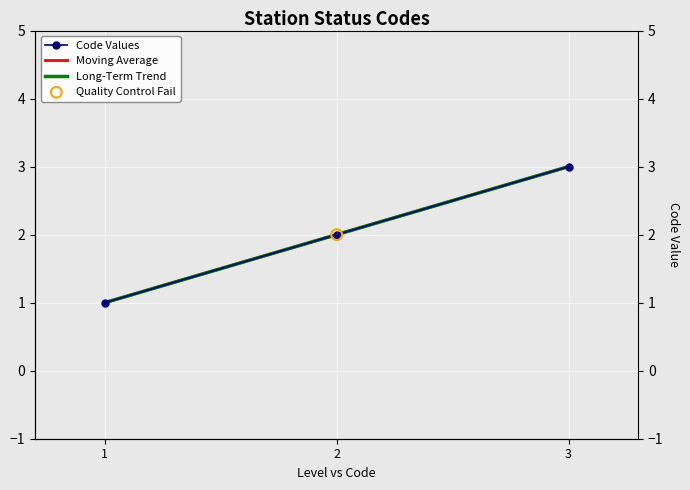

Which series reaches the minimum Y coordinate?

Code Values